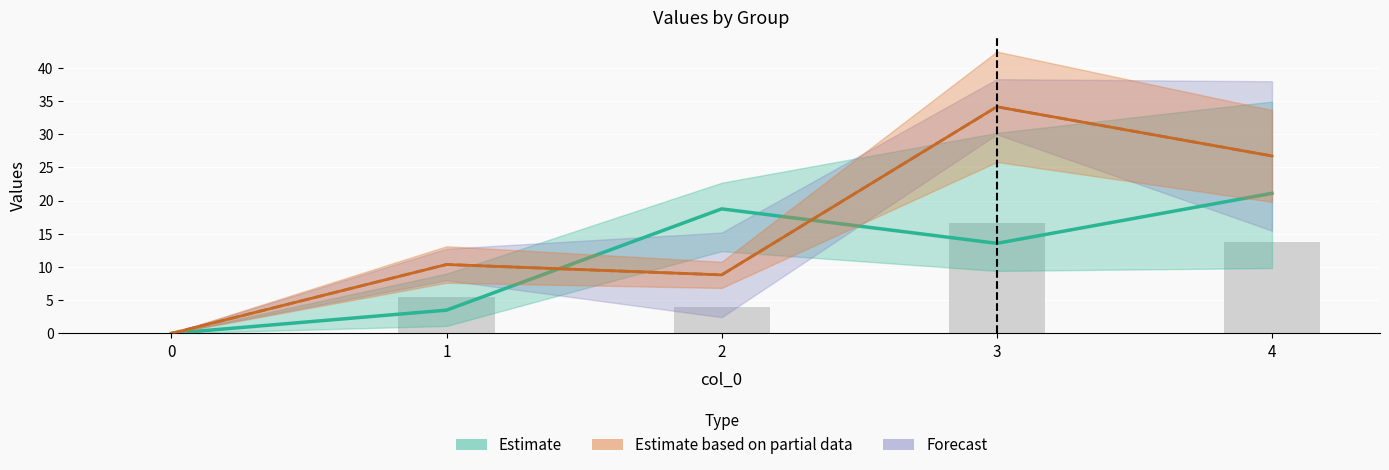

Rank the categories by 3 value from highest to lowest.

3, 4, 1, 2, 0